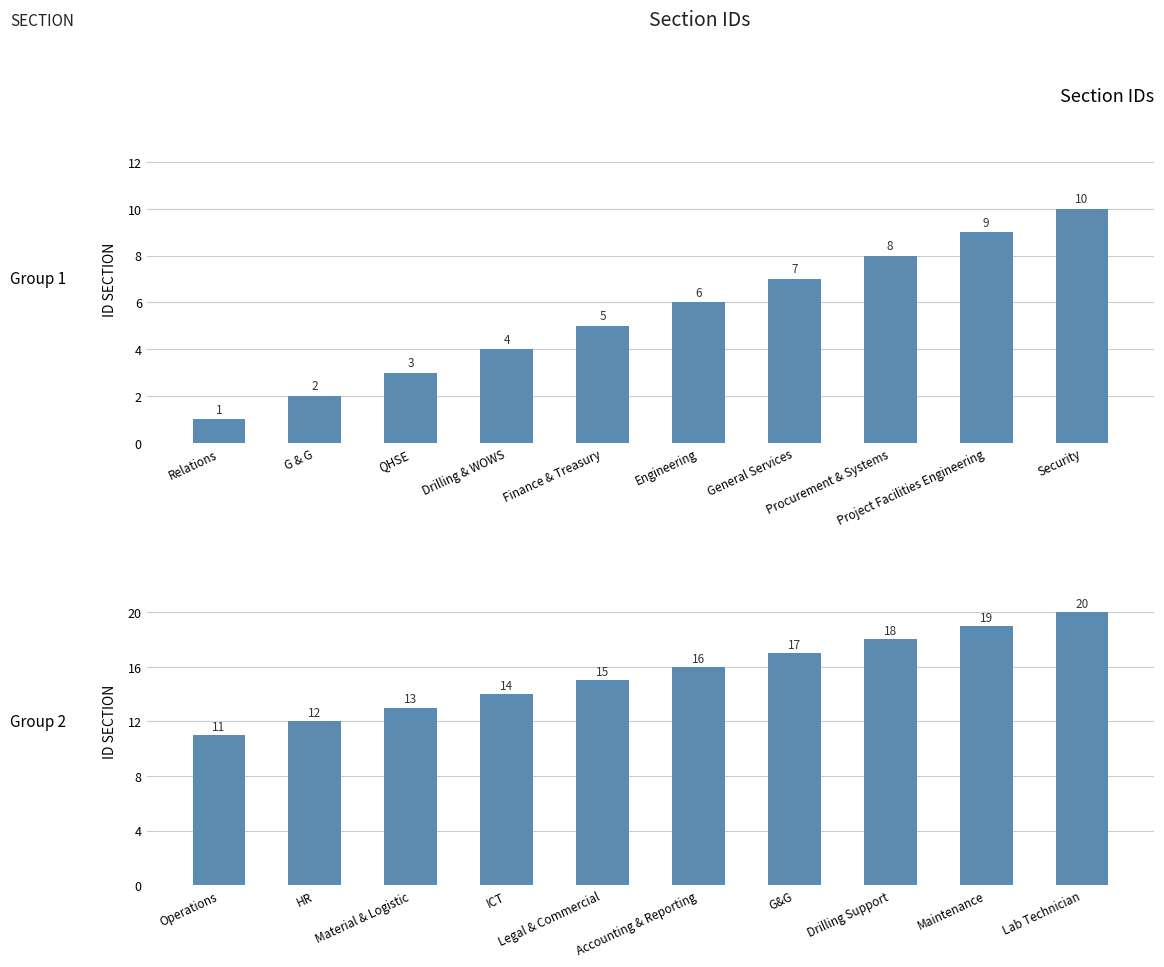

What is the difference between the maximum and second lowest values?

8